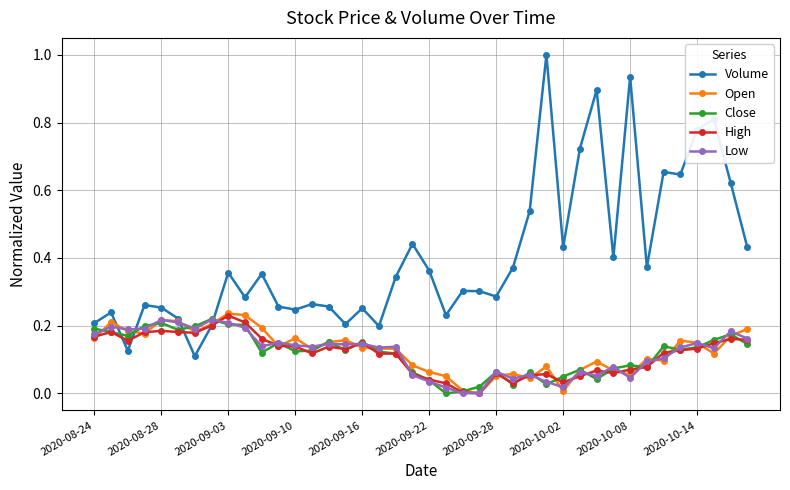

Which series has the largest range (max minus min)?

Volume